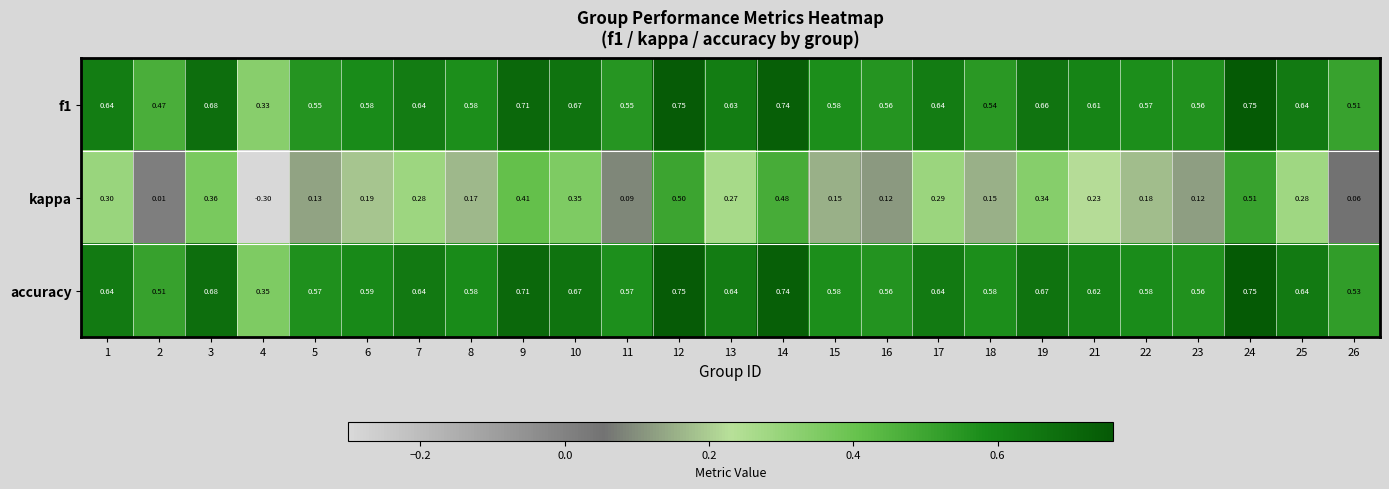

Which series has the largest total across all categories?

accuracy